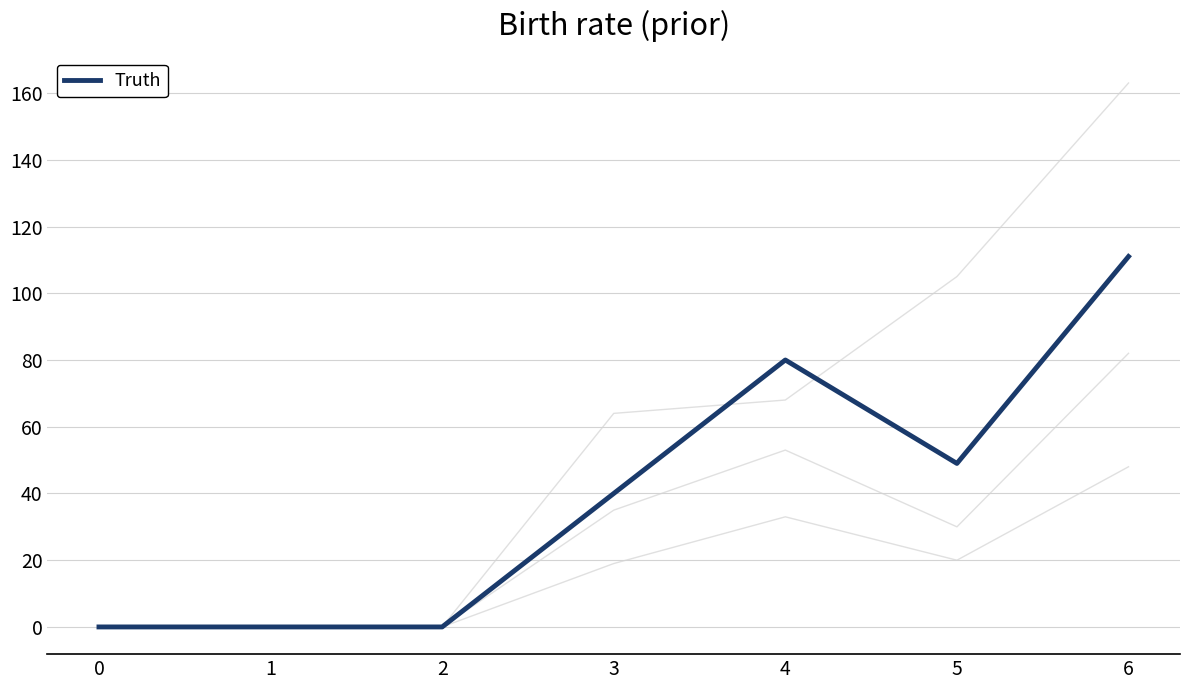

How many lines are shown in the chart?

4